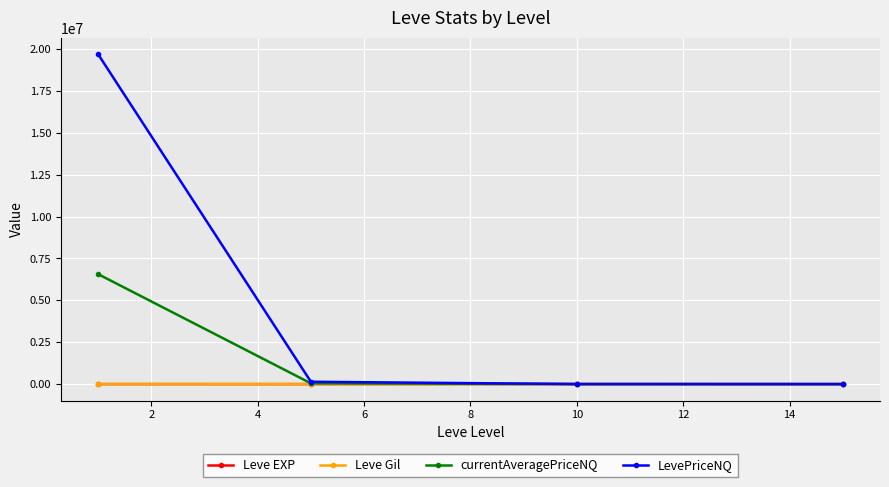

Which series has the widest spread of values?

LevePriceNQ